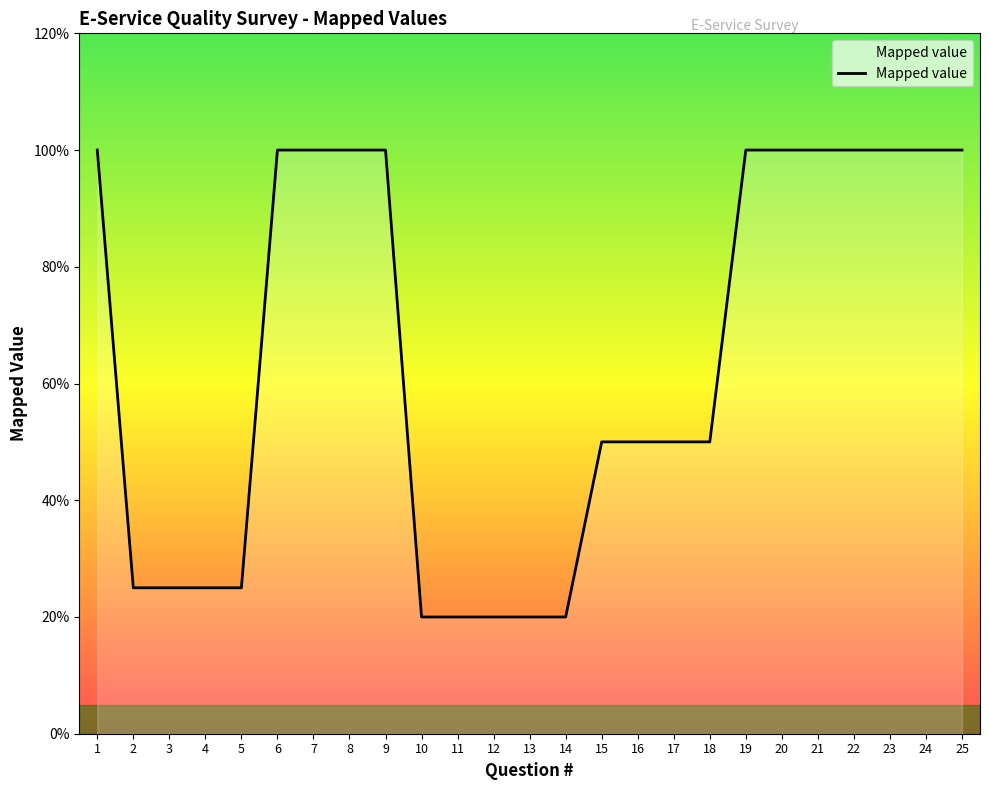

Is this an area chart (filled region under the line)?

Yes